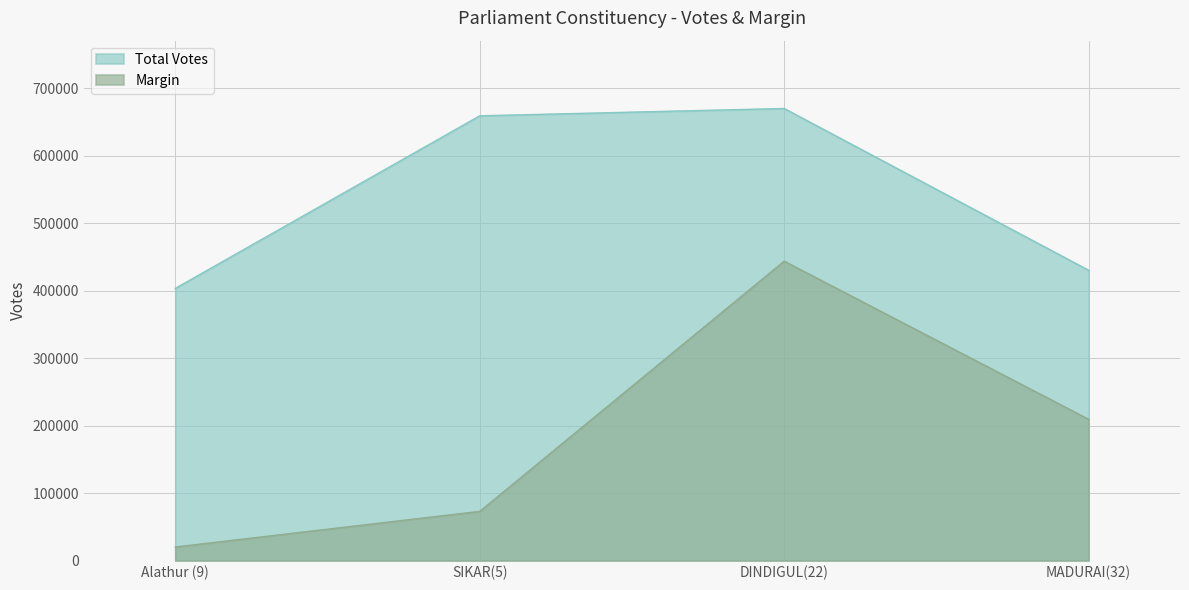

What is the value of the Margin point at the 1st from the left?

20111